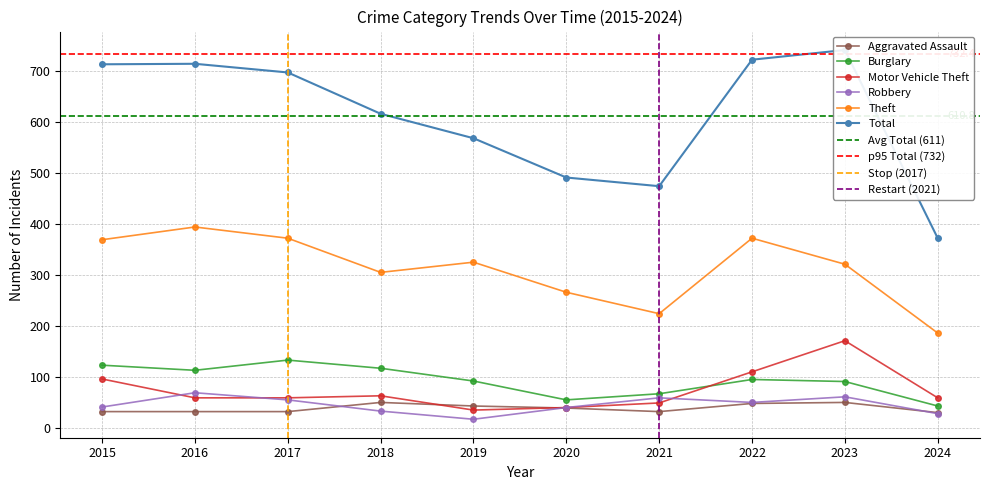

What is the maximum value shown in the chart?

741